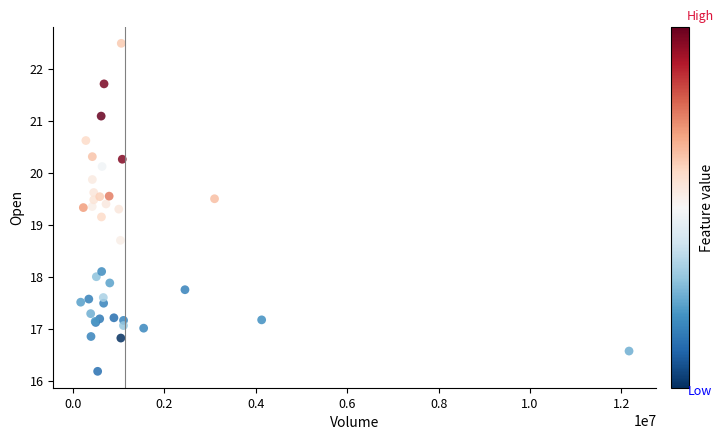

What Y value in the scatter plot is closest to 19?

19.1